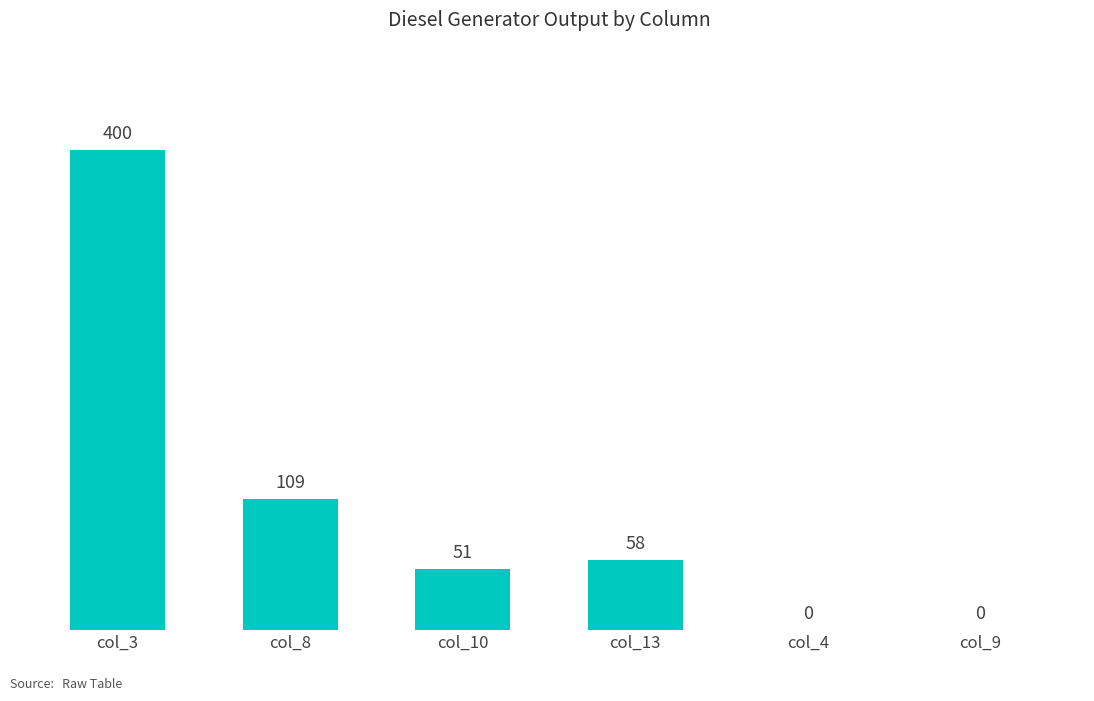

Count the number of data series in this chart.

1